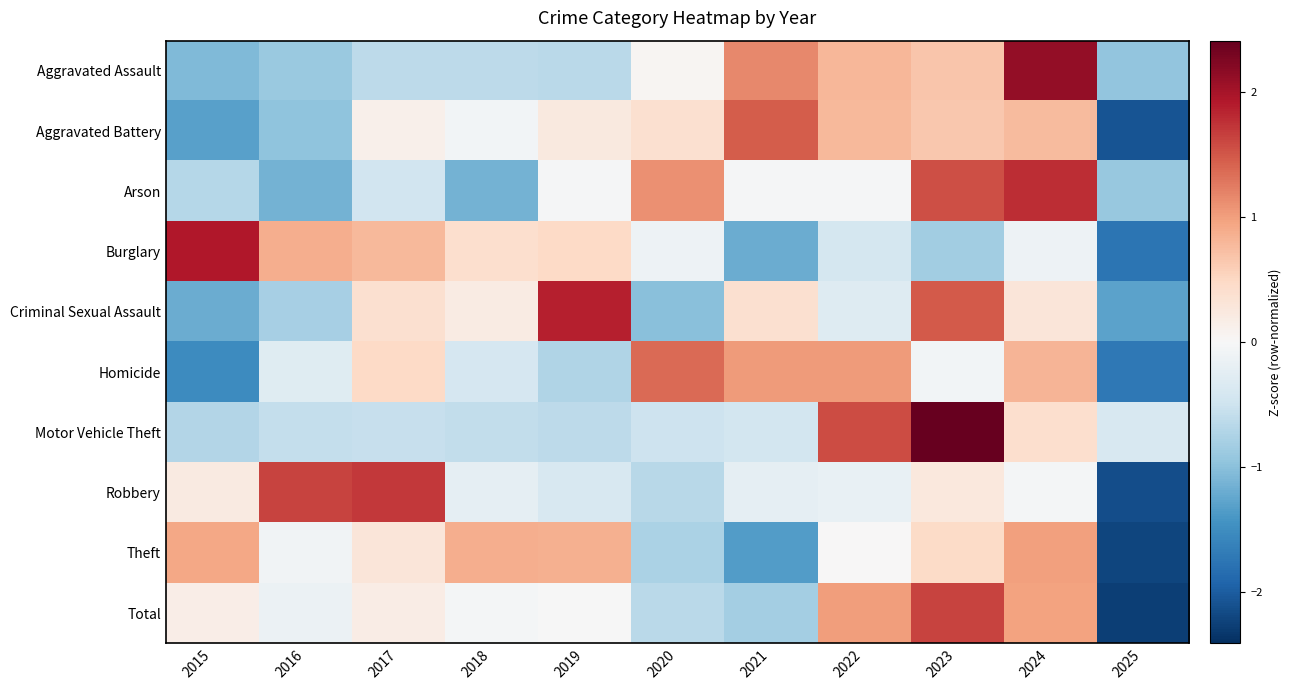

Reading left to right, extract all data points from this chart.

Aggravated Assault: 2015=-1.1	2016=-0.9	2017=-0.6	2018=-0.6	2019=-0.7	2020=0.0	2021=1.2	2022=0.8	2023=0.7	2024=2.1	2025=-0.9
Aggravated Battery: 2015=-1.3	2016=-1.0	2017=0.1	2018=-0.1	2019=0.2	2020=0.4	2021=1.5	2022=0.8	2023=0.7	2024=0.8	2025=-2.1
Arson: 2015=-0.7	2016=-1.1	2017=-0.5	2018=-1.1	2019=-0.0	2020=1.1	2021=-0.0	2022=-0.0	2023=1.6	2024=1.8	2025=-0.9
Burglary: 2015=1.9	2016=0.9	2017=0.8	2018=0.4	2019=0.5	2020=-0.1	2021=-1.2	2022=-0.4	2023=-0.8	2024=-0.1	2025=-1.8
Criminal Sexual Assault: 2015=-1.2	2016=-0.8	2017=0.4	2018=0.2	2019=1.9	2020=-1.0	2021=0.4	2022=-0.3	2023=1.5	2024=0.3	2025=-1.3
Homicide: 2015=-1.5	2016=-0.3	2017=0.5	2018=-0.4	2019=-0.7	2020=1.4	2021=1.0	2022=1.0	2023=-0.1	2024=0.8	2025=-1.7
Motor Vehicle Theft: 2015=-0.7	2016=-0.6	2017=-0.6	2018=-0.6	2019=-0.6	2020=-0.5	2021=-0.5	2022=1.6	2023=2.4	2024=0.4	2025=-0.4
Robbery: 2015=0.2	2016=1.6	2017=1.7	2018=-0.2	2019=-0.4	2020=-0.7	2021=-0.2	2022=-0.2	2023=0.3	2024=-0.0	2025=-2.1
Theft: 2015=0.9	2016=-0.1	2017=0.3	2018=0.9	2019=0.9	2020=-0.8	2021=-1.3	2022=0.0	2023=0.5	2024=1.0	2025=-2.2
Total: 2015=0.2	2016=-0.1	2017=0.2	2018=-0.1	2019=-0.0	2020=-0.7	2021=-0.8	2022=1.0	2023=1.6	2024=1.0	2025=-2.3